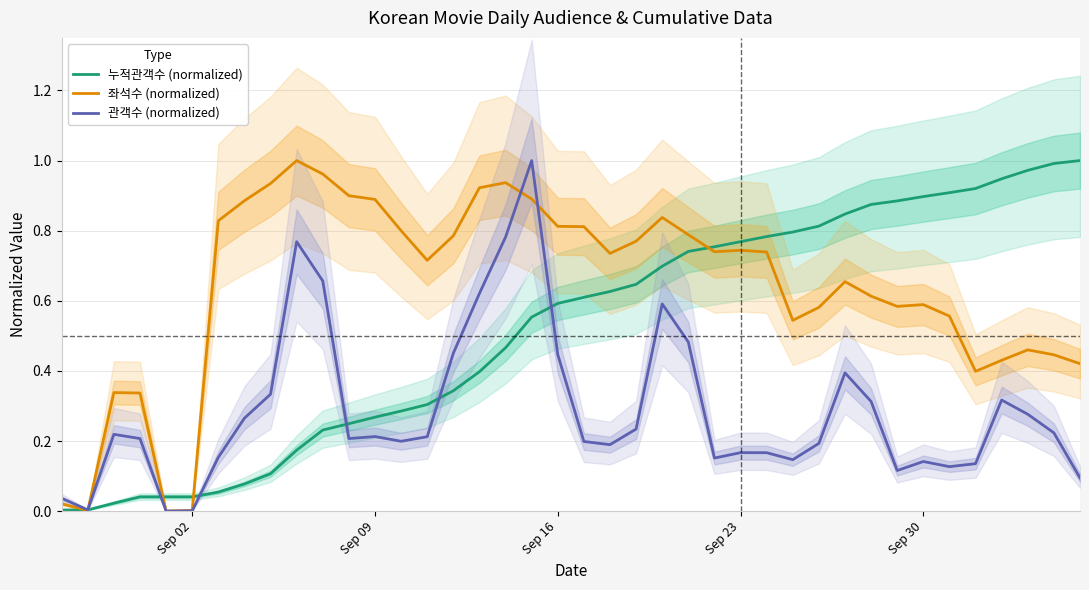

Rank the series by their average value, from highest to lowest.

좌석수 (normalized), 누적관객수 (normalized), 관객수 (normalized)